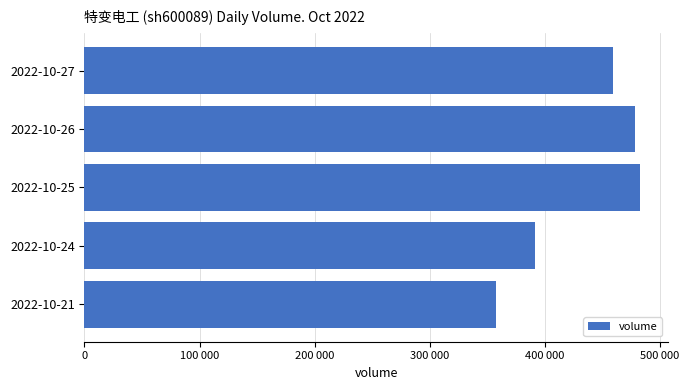

Which category has the lowest value across all series?

2022-10-21